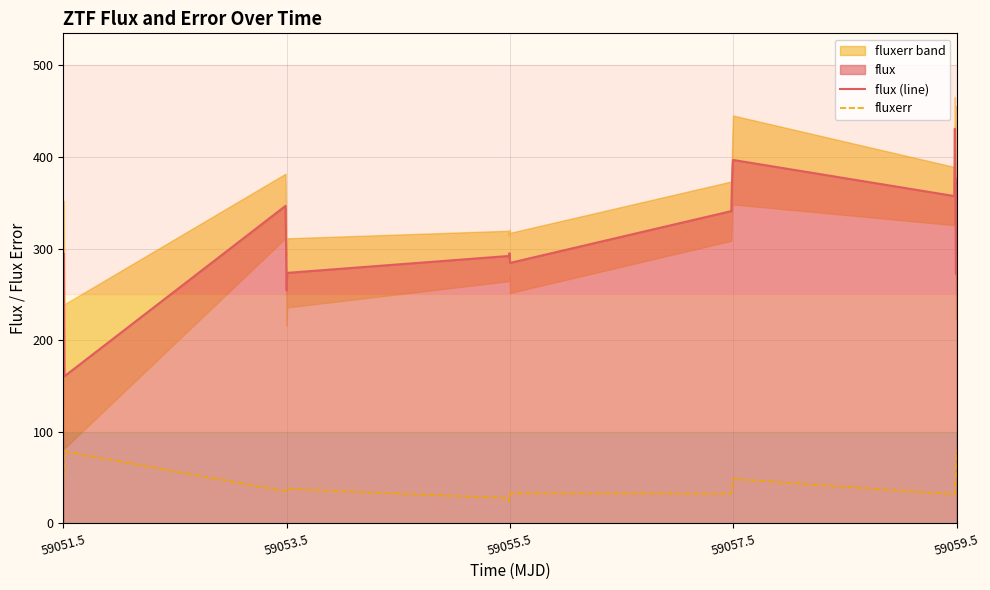

How many values in the fluxerr series are below 37?

8